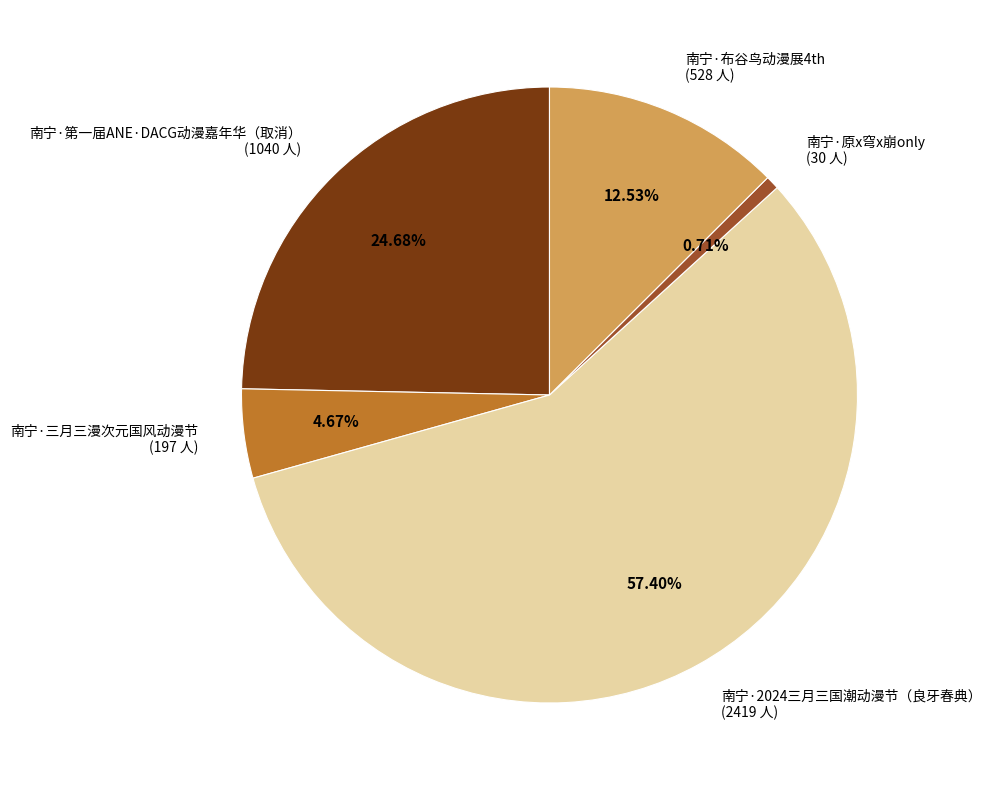

The 南宁·布谷鸟动漫展4th slice represents 13% of the pie. True or false?

True